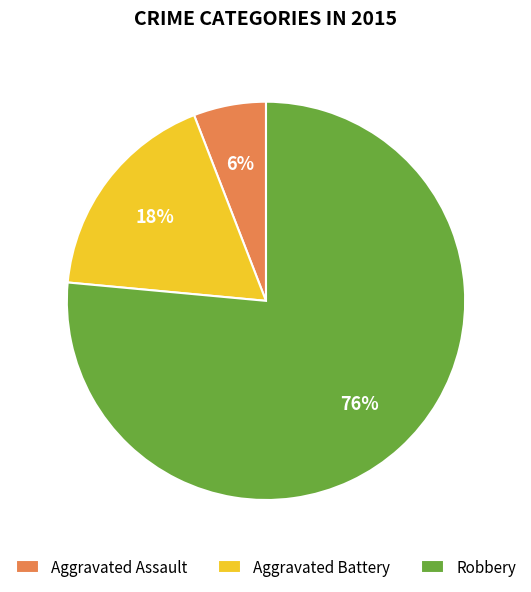

Which slice is the largest?

Robbery